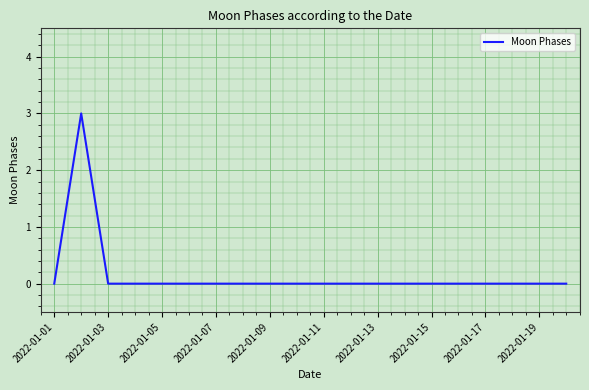

True or false: there are more than 0 points higher than both neighbors.

True